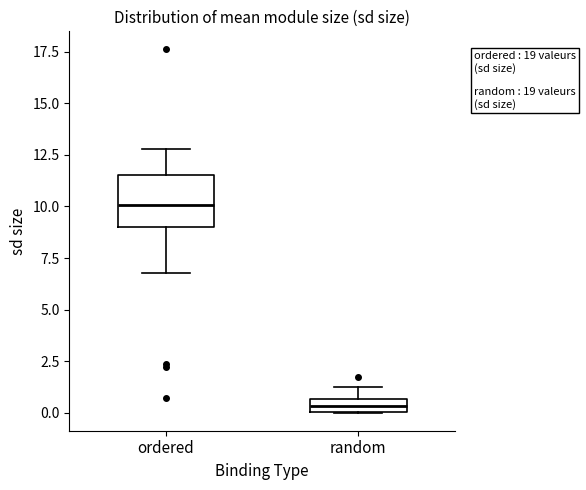

Where does the upper whisker of the box for ordered end on the y-axis? The values are not printed on the chart, so give them approximately, as read against the axis.

13.0